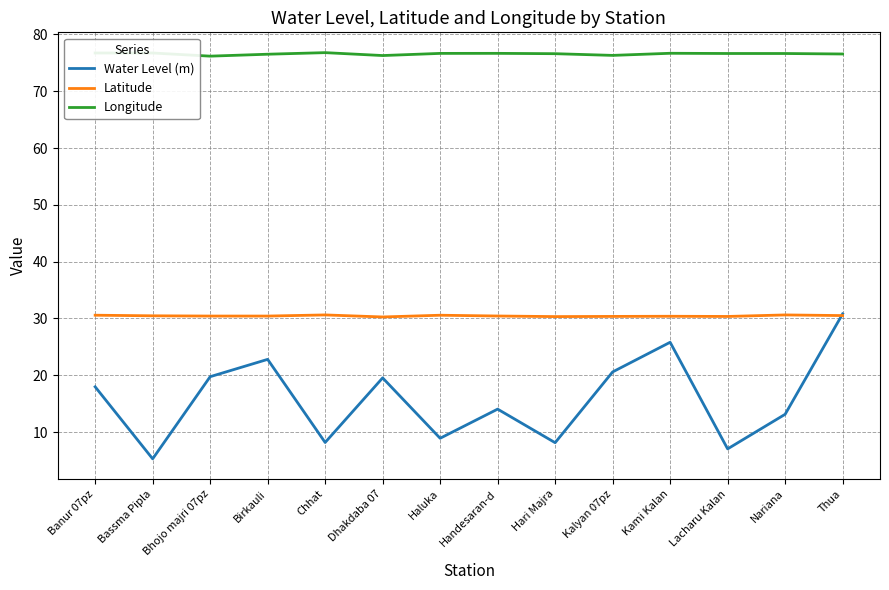

What is the sum of all Water Level (m) values?

221.8